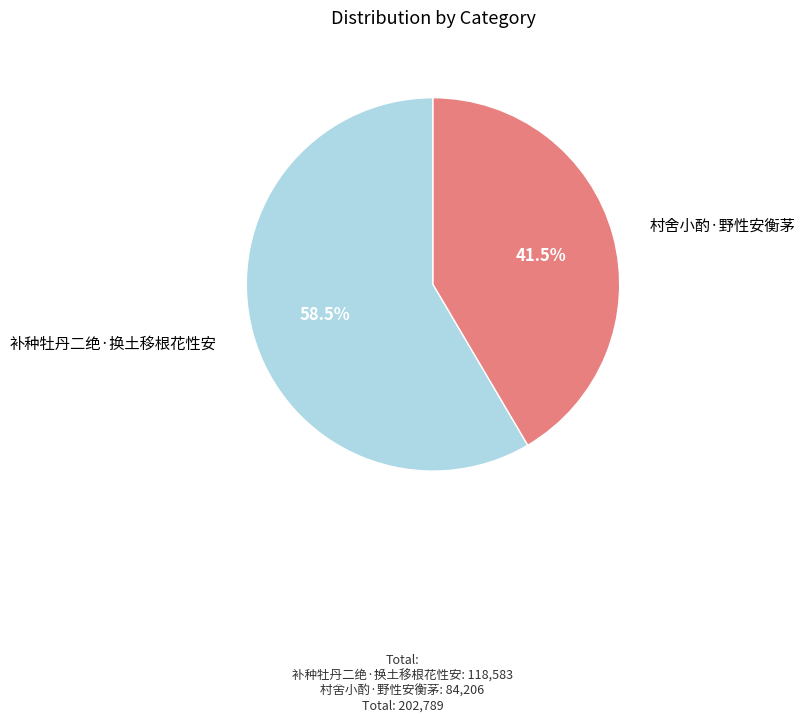

What is the smallest slice in the pie chart?

村舍小酌·野性安衡茅